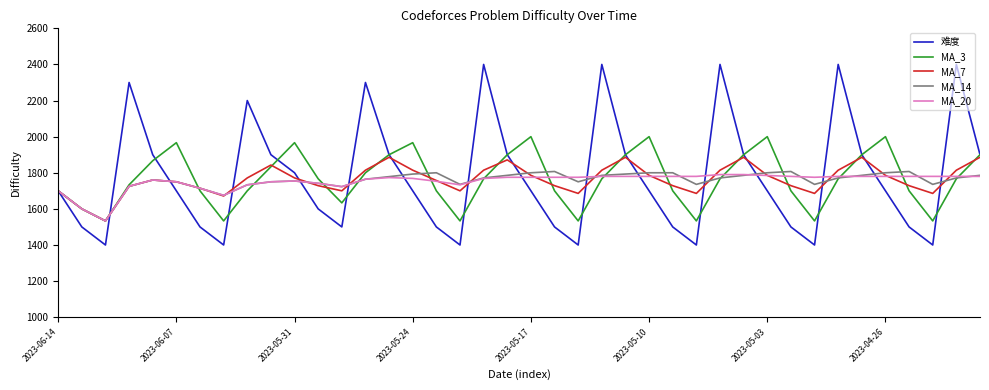

Which series has the widest spread of values?

难度